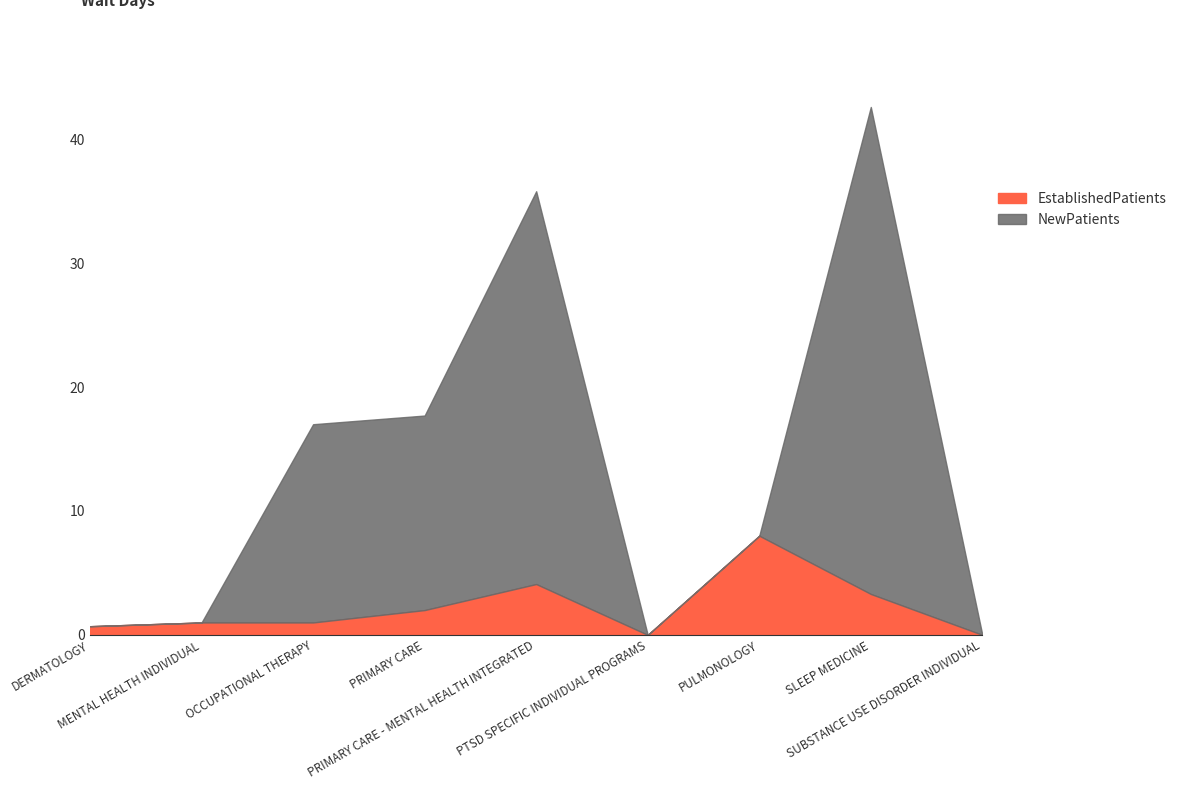

At which label does NewPatients reach its minimum?

PTSD SPECIFIC INDIVIDUAL PROGRAMS